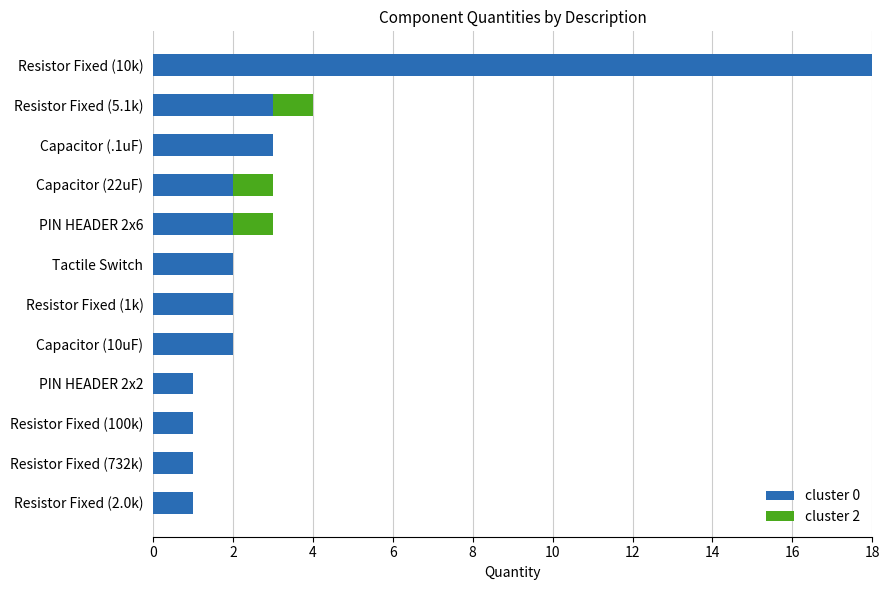

At which category is the sum across all series the highest?

Resistor Fixed (10k)